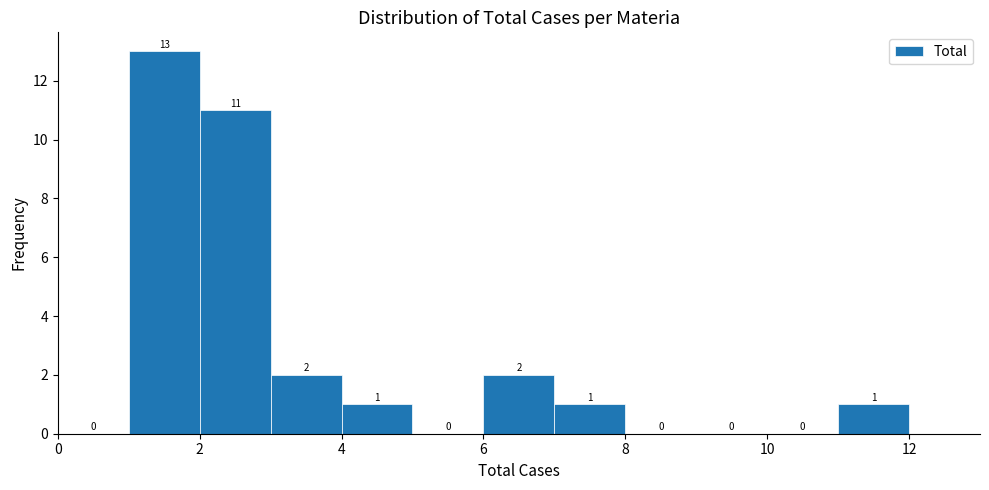

Which range on the x-axis has the tallest bar?

1 to 2